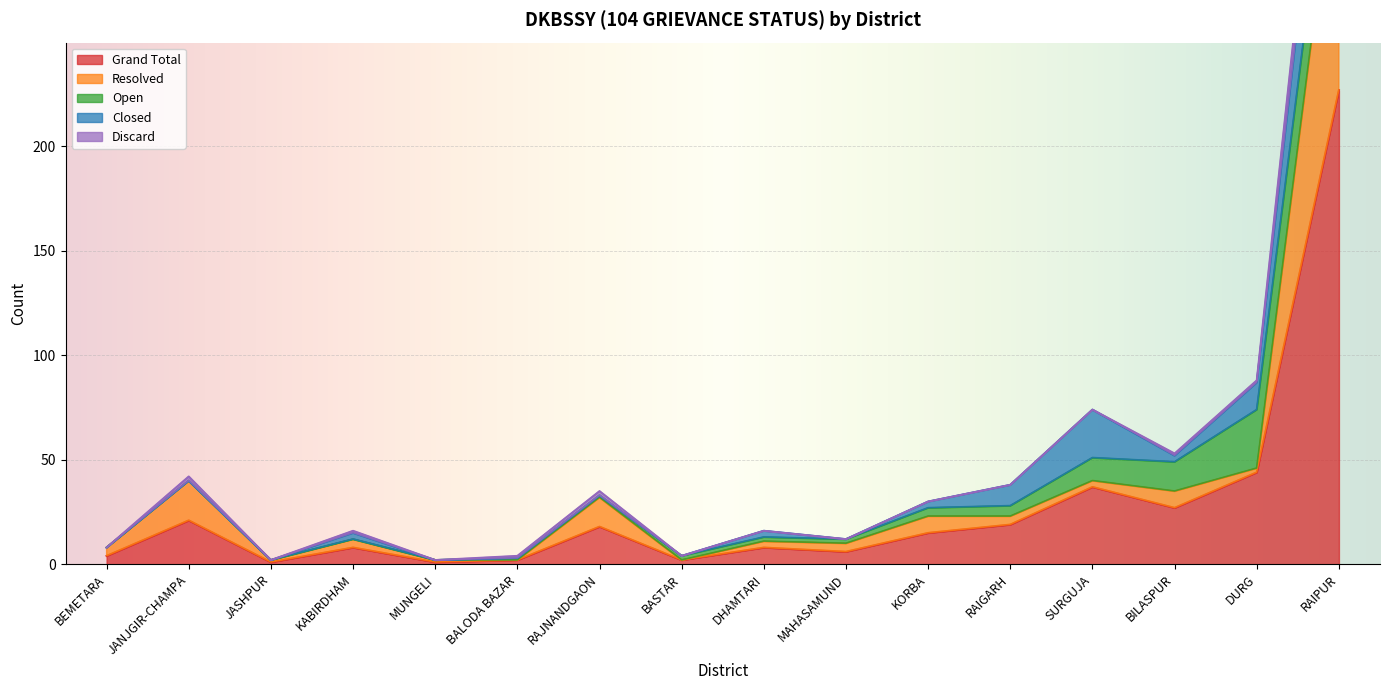

What is the sum of the Closed values at RAIGARH and SURGUJA?

33